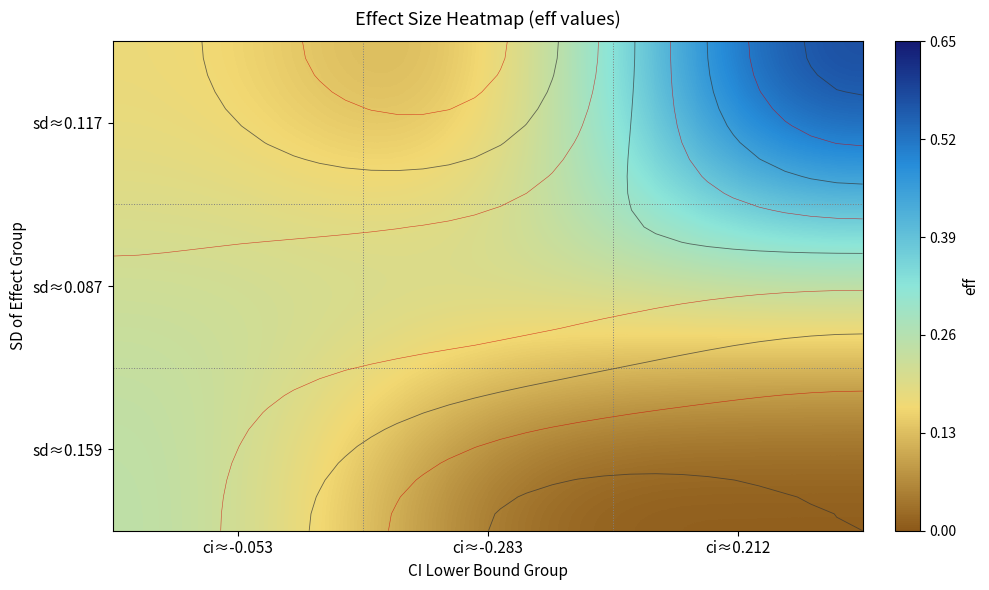

What is the difference between the highest and lowest values at ci≈-0.053?

0.1